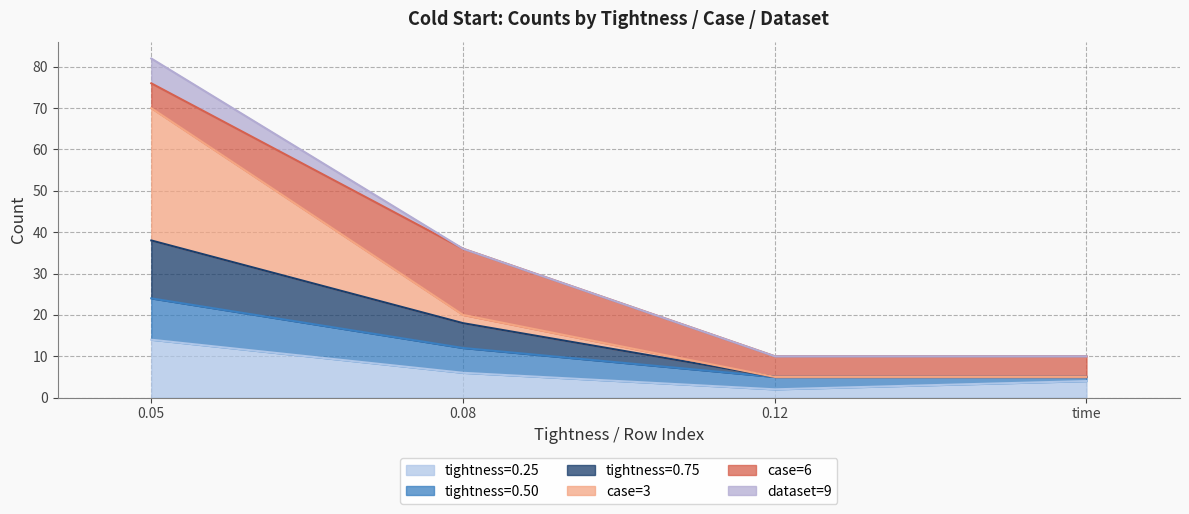

What position from the right is 0.05?

4